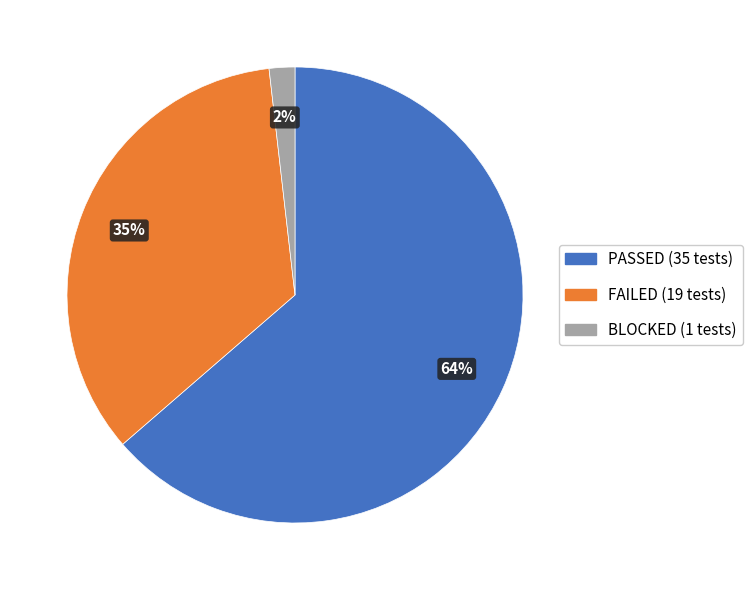

How many segments does this pie chart have?

3